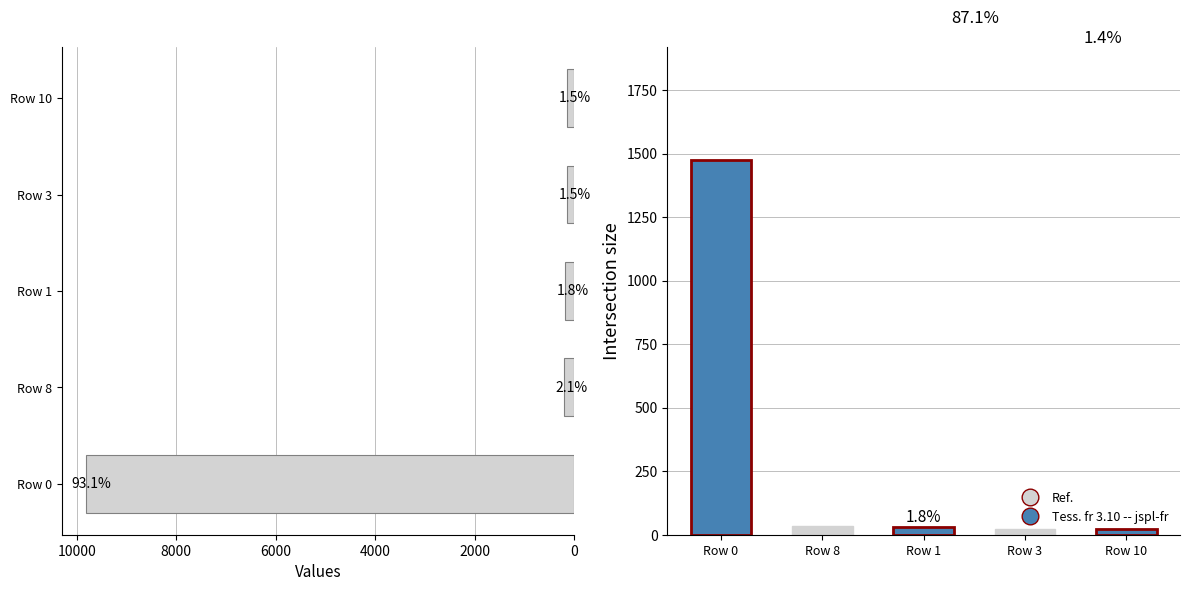

Is it true that values equals 376 at Row 8?

False